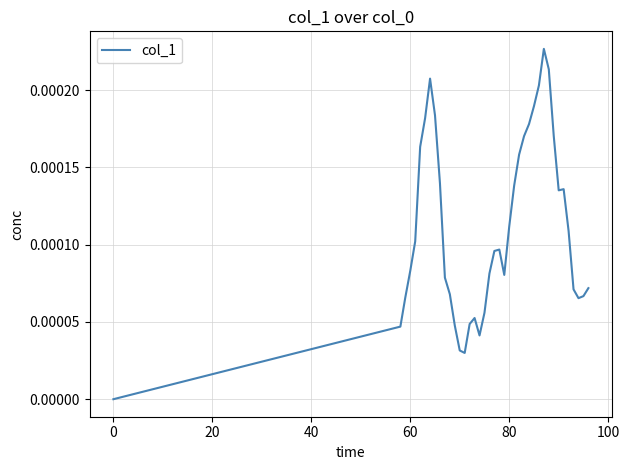

Count the values in the range 0 to 1.

40